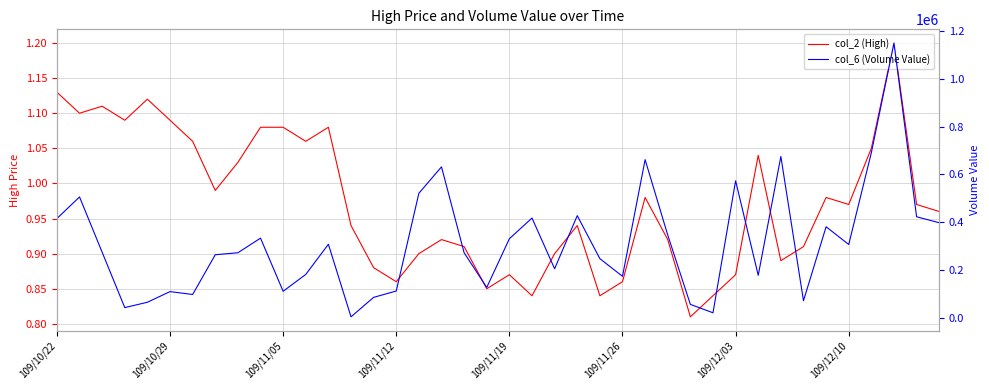

How many interior local valleys does the col_6 (Volume Value) series have?

11